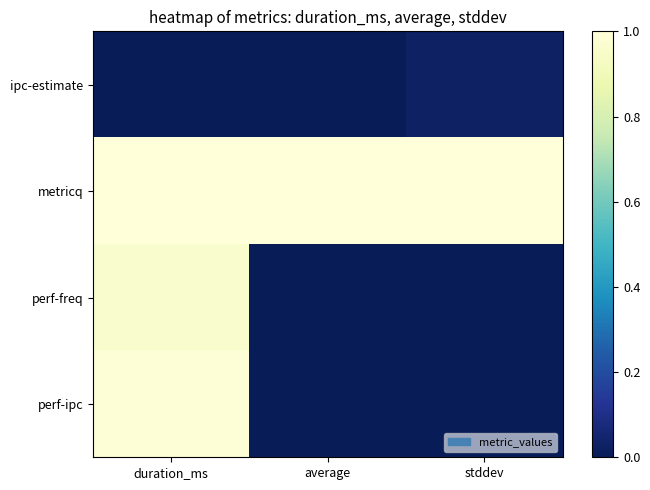

List the series in order of their peak value, highest first.

metricq, perf-ipc, perf-freq, ipc-estimate